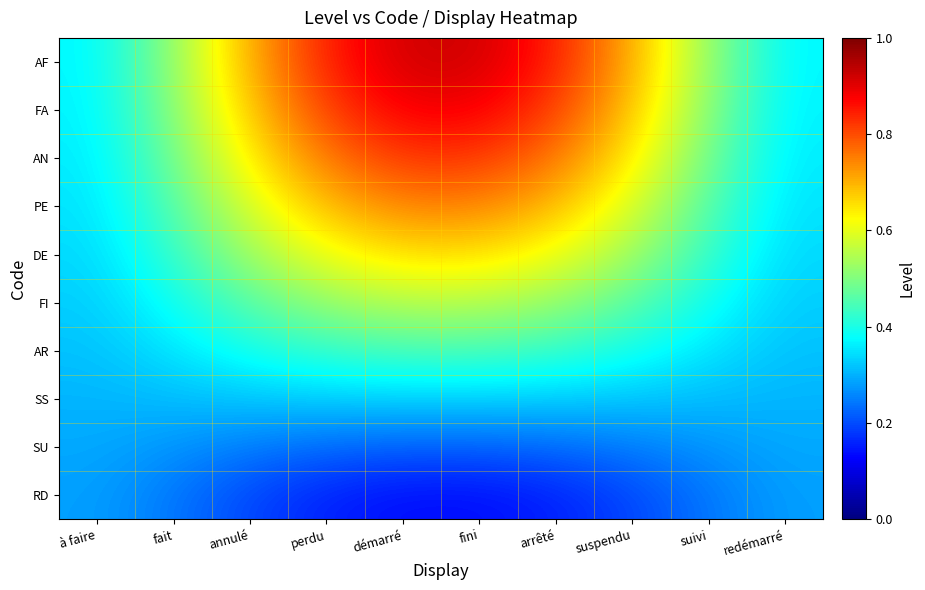

At which category is the sum across all series the highest?

démarré